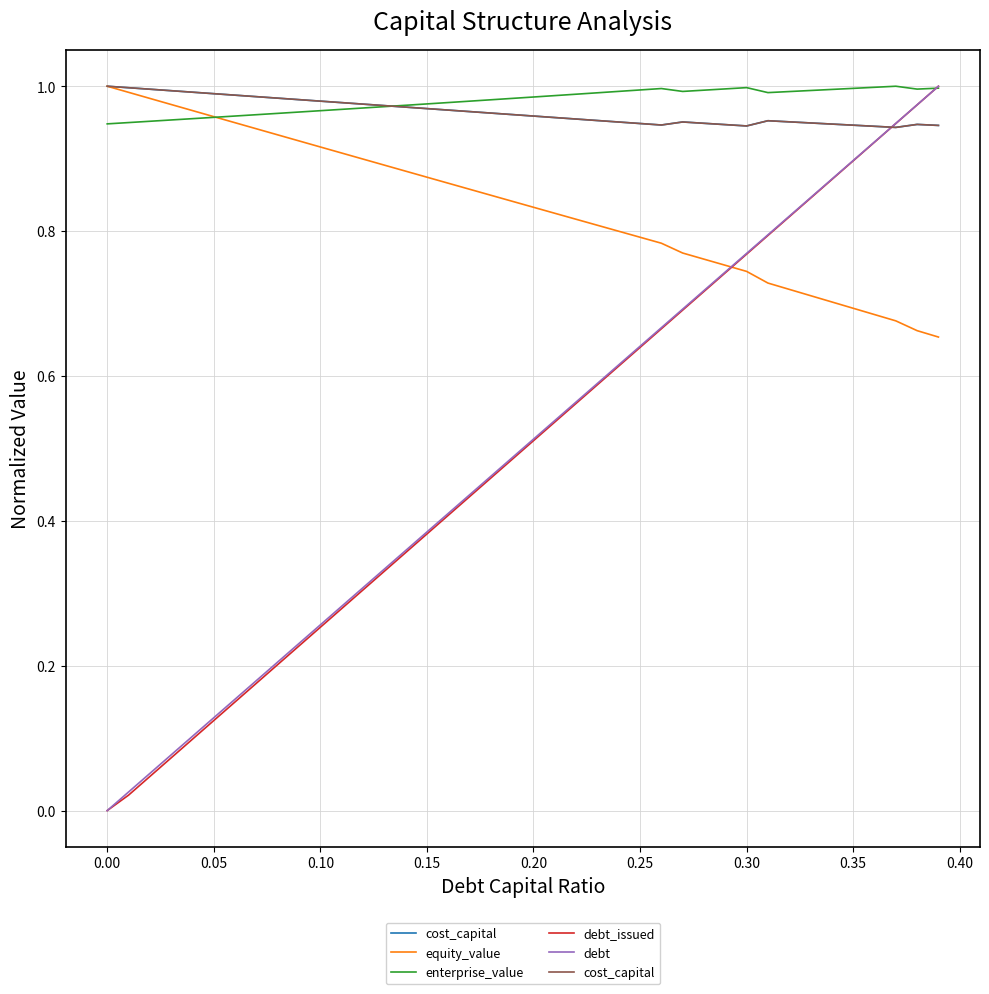

Which series ends up on top after the final intersection of enterprise_value and debt_issued?

debt_issued